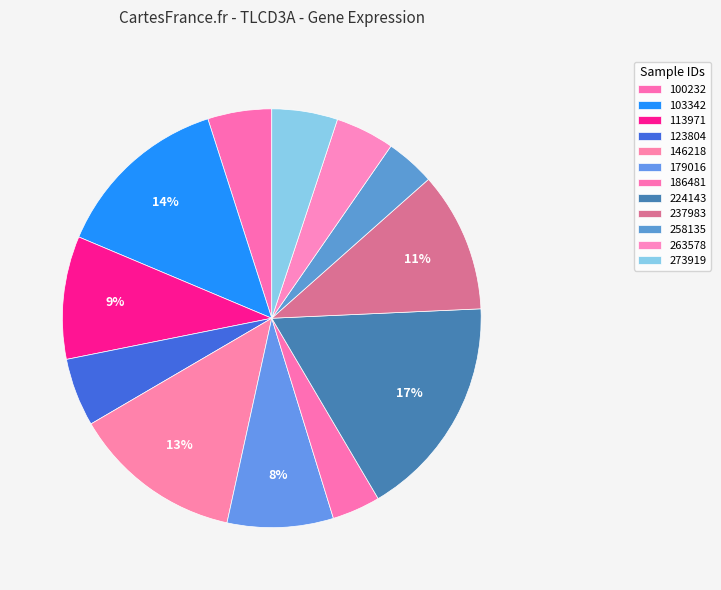

Does 179016 represent more than half of the total?

No